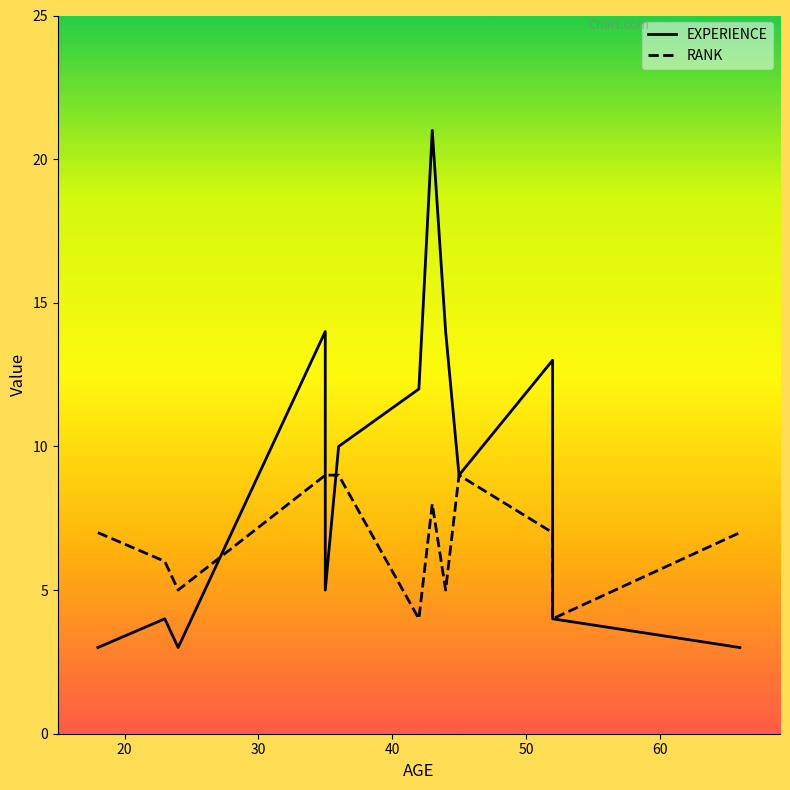

Reading left to right, list all the values displayed in this chart.

EXPERIENCE: 3	4	3	14	5	10	12	21	14	9	13	4	3
RANK: 7	6	5	9	9	9	4	8	5	9	7	4	7